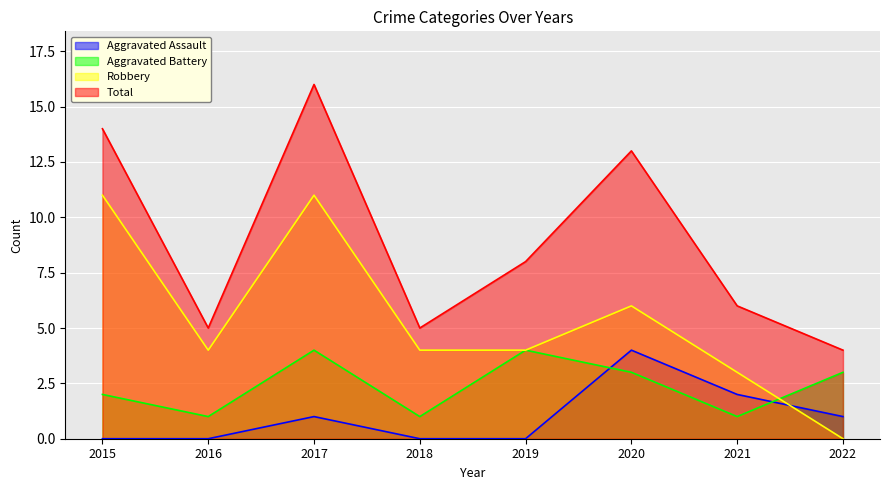

What is the maximum value shown in the chart?

16